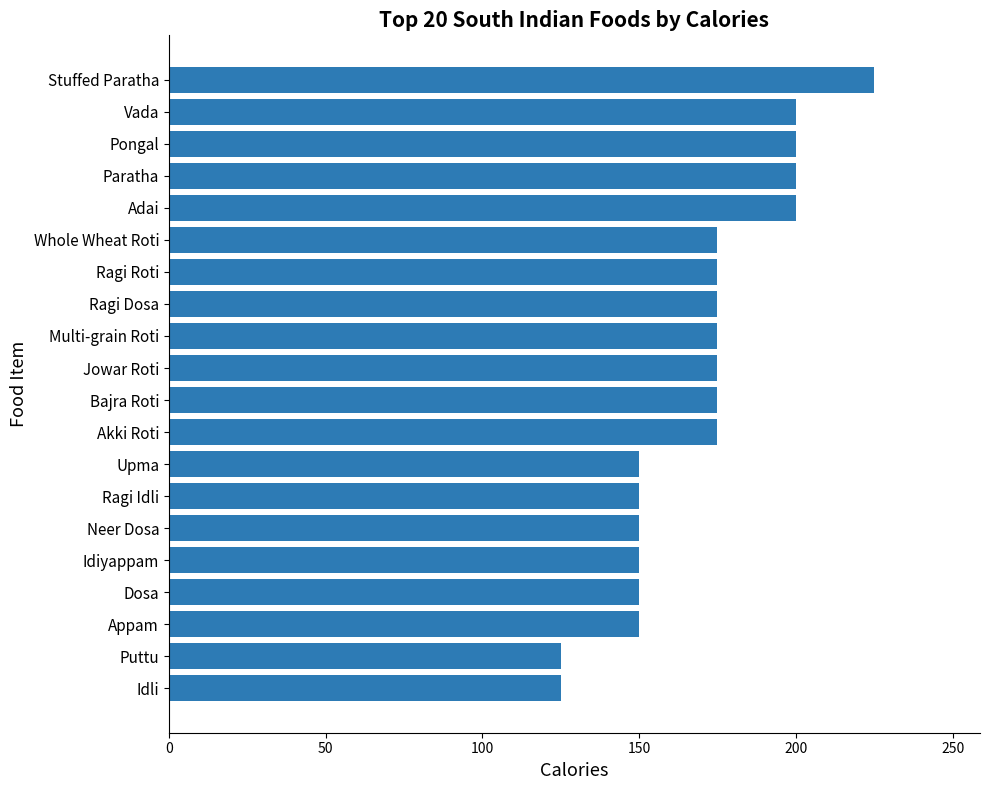

What is the smallest value displayed?

125